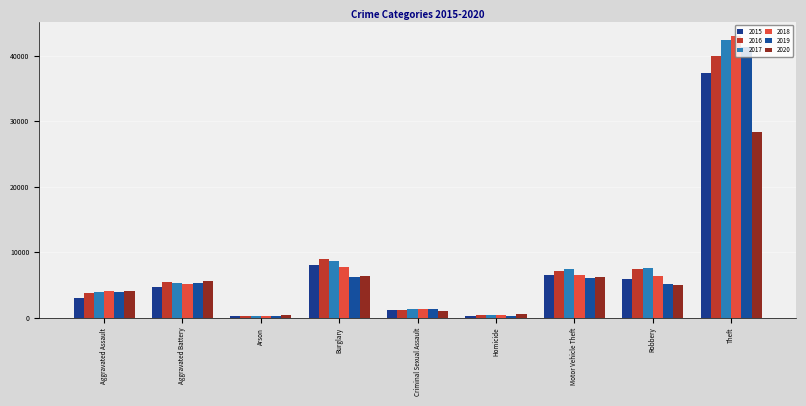

The 2015 series shows 1161 at Criminal Sexual Assault. True or false?

True